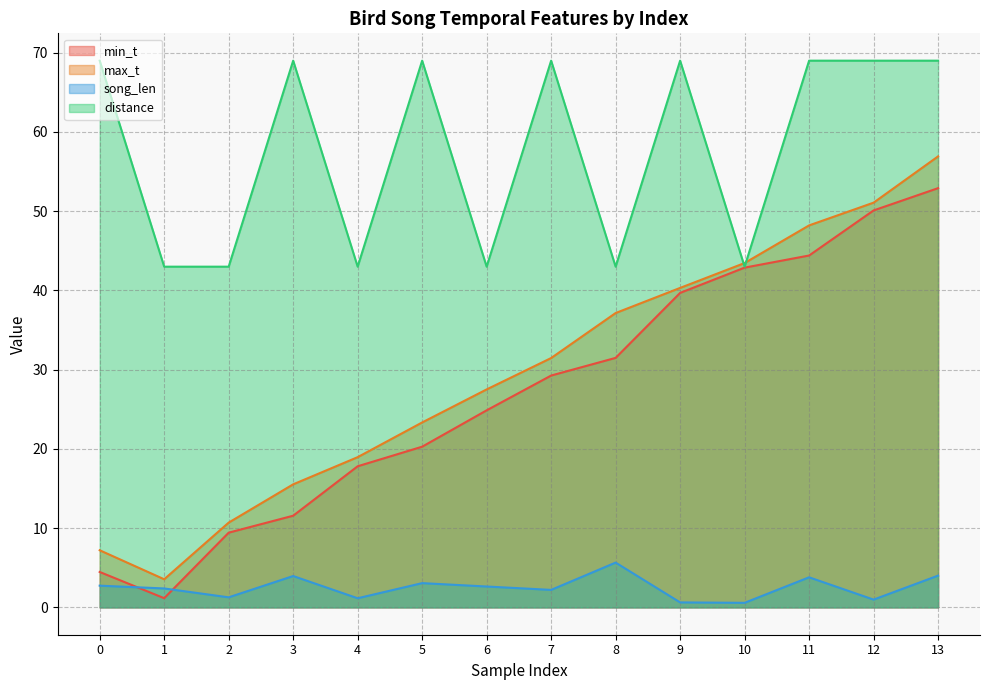

Reading right to left, what are all the values shown in this chart?

min_t: 52.9	50.1	44.4	42.9	39.7	31.5	29.3	24.9	20.3	17.8	11.6	9.4	1.2	4.5
max_t: 56.9	51.1	48.2	43.5	40.3	37.1	31.5	27.5	23.3	19.0	15.5	10.7	3.5	7.2
song_len: 4.0	1.0	3.8	0.6	0.6	5.7	2.2	2.6	3.1	1.2	4.0	1.3	2.4	2.7
distance: 69.0	69.0	69.0	43.0	69.0	43.0	69.0	43.0	69.0	43.0	69.0	43.0	43.0	69.0